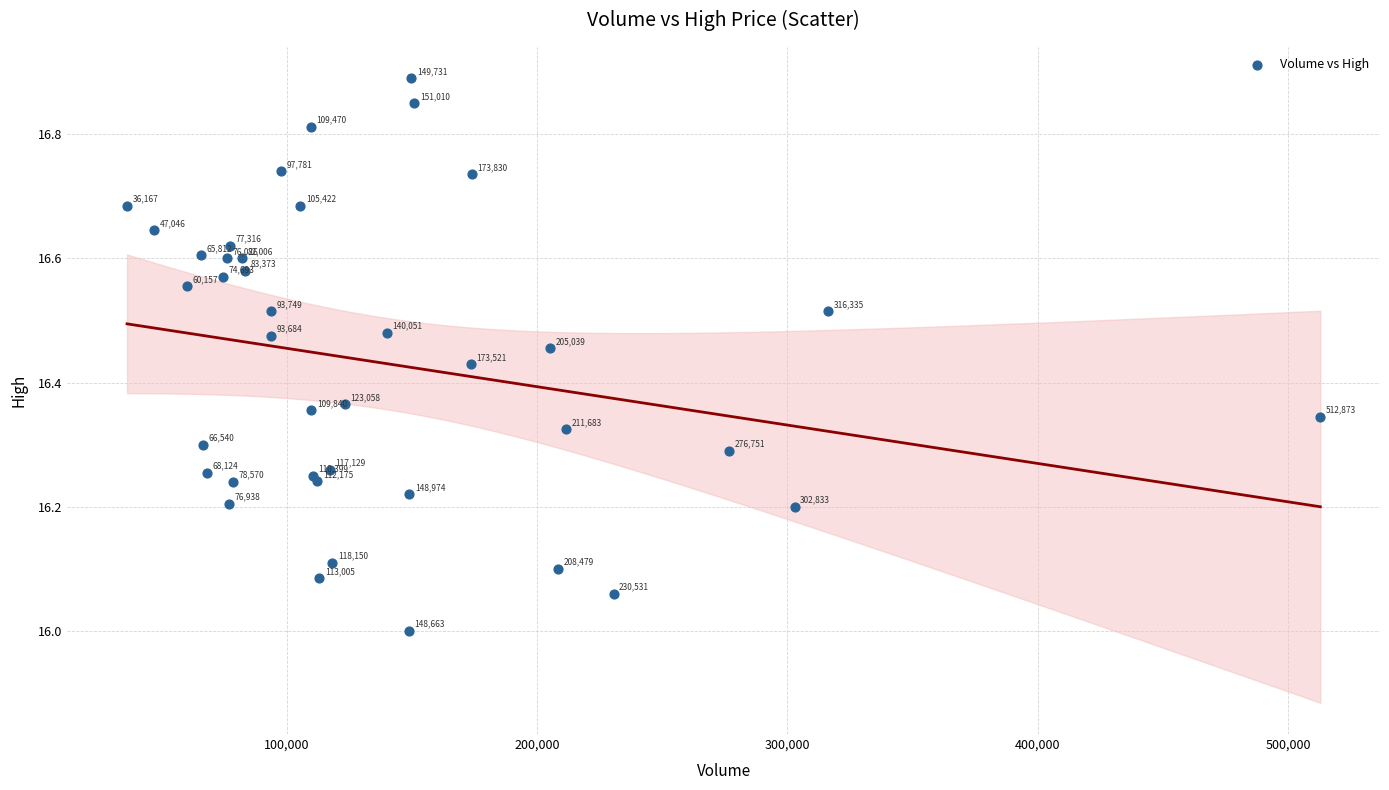

What Y value in the scatter plot is closest to 16?

16.0